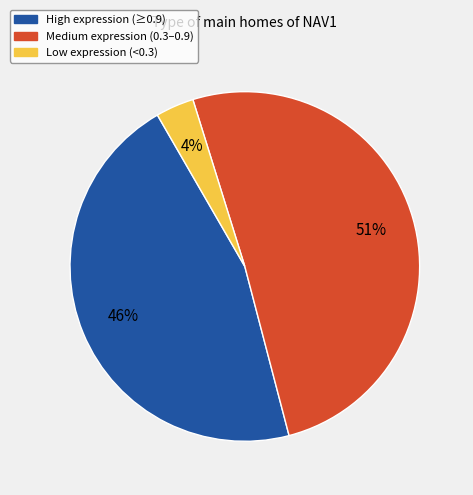

How many slices are in this pie chart?

3